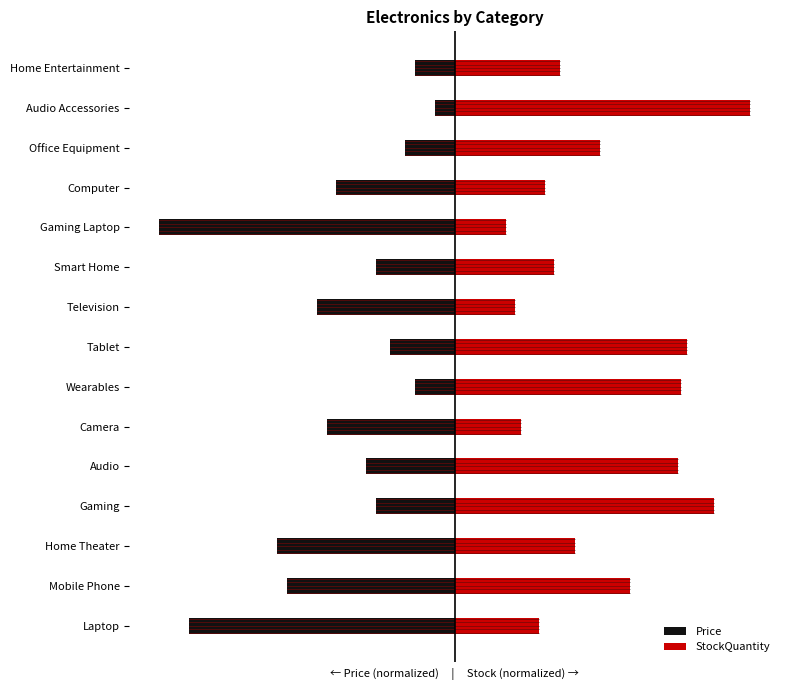

What is the highest value of the Price series?

-13.3